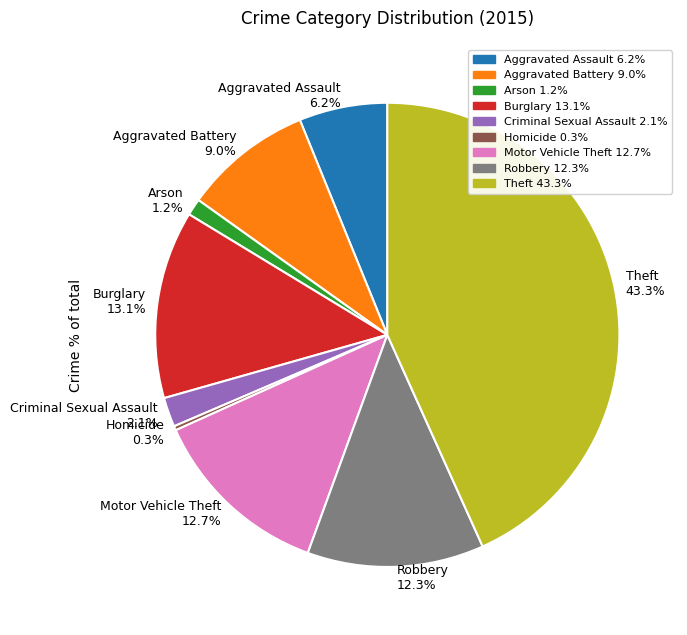

To the nearest percent, what percentage of the pie is Criminal Sexual Assault?

2%